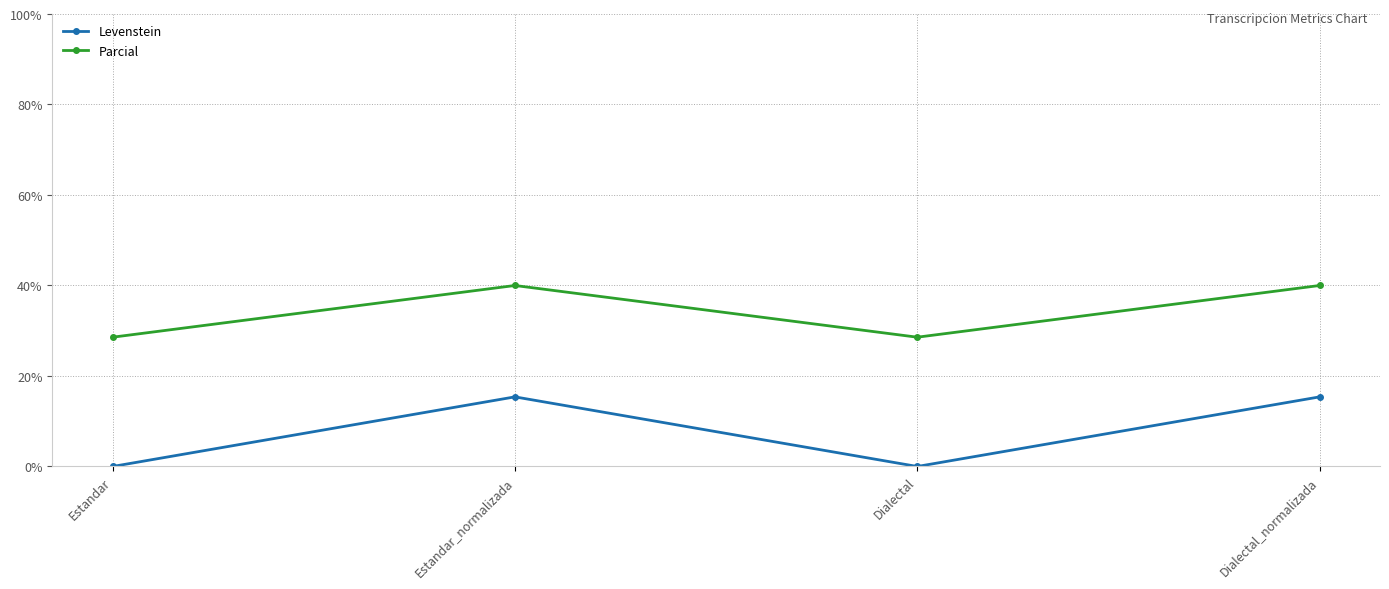

At which category does Parcial reach its first local valley?

Dialectal